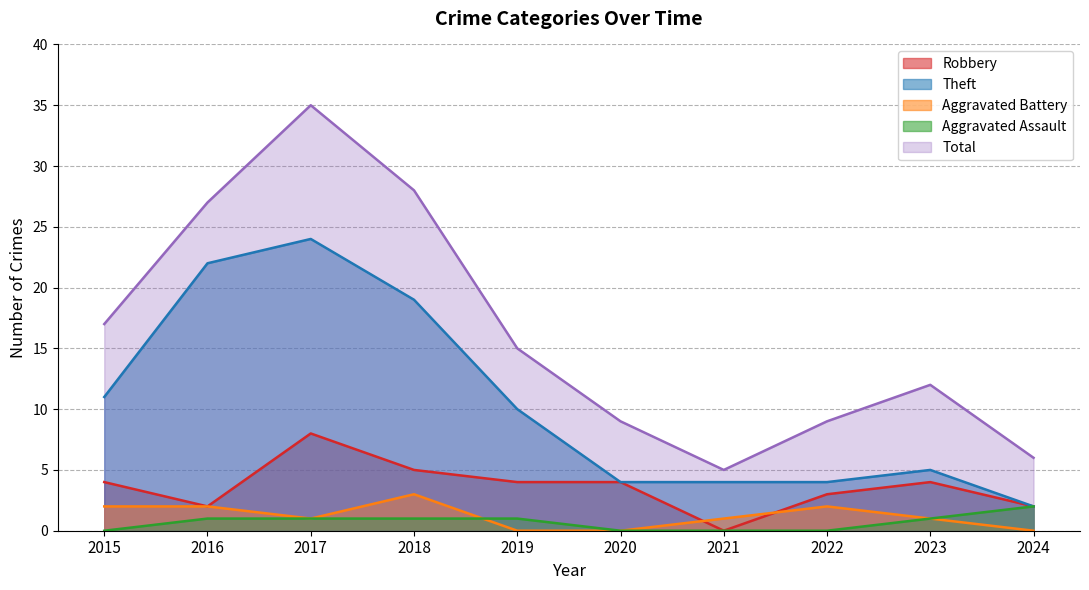

Is the value of Aggravated Battery at 2016 greater than the value of Total at 2023?

No